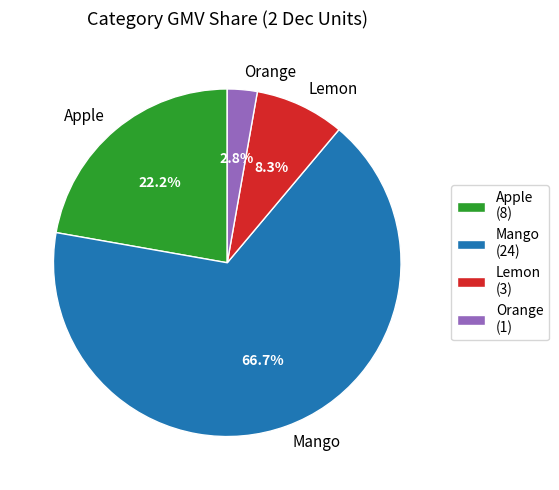

How many slices are in this pie chart?

4